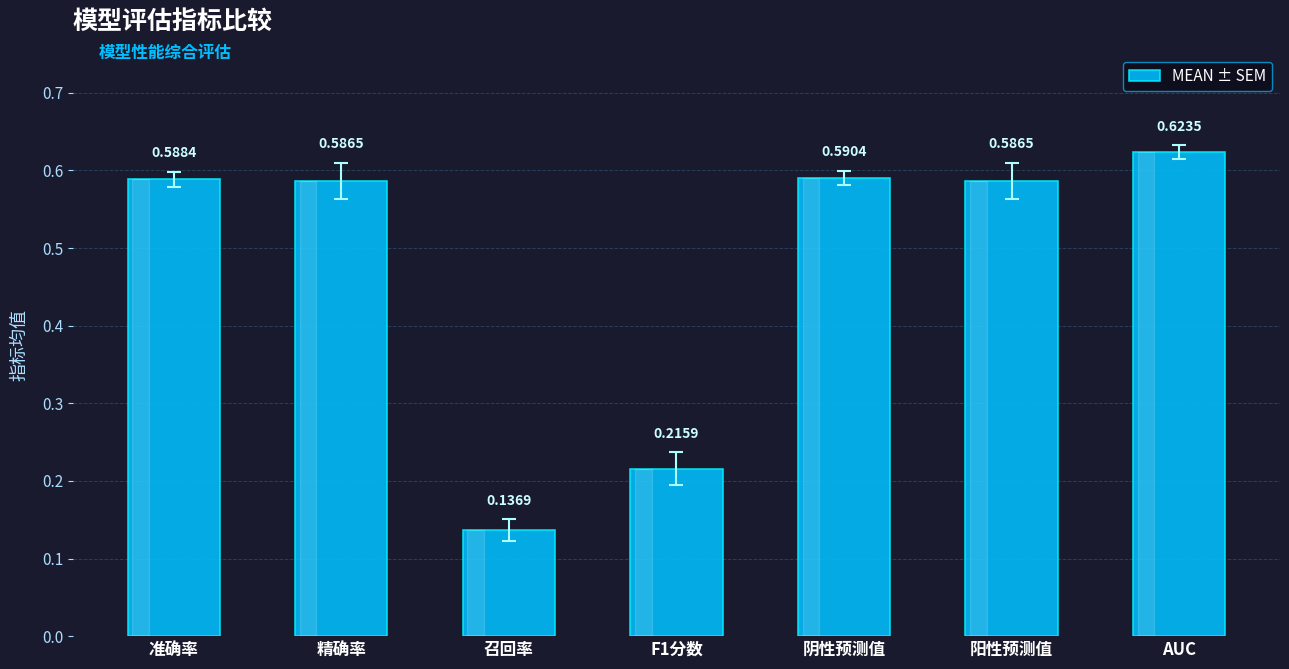

What is the change in value from 召回率 to F1分数?

+0.1